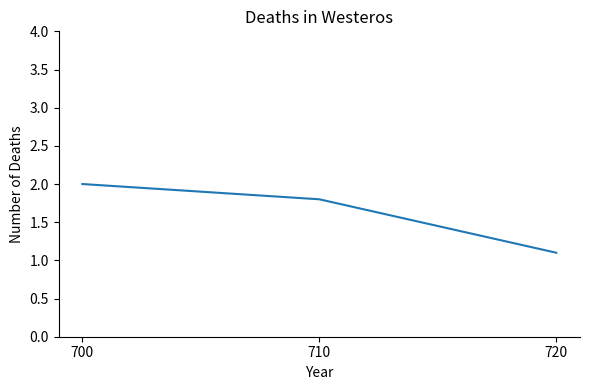

Approximately how many times larger is the value at 700 compared to 720?

1.8